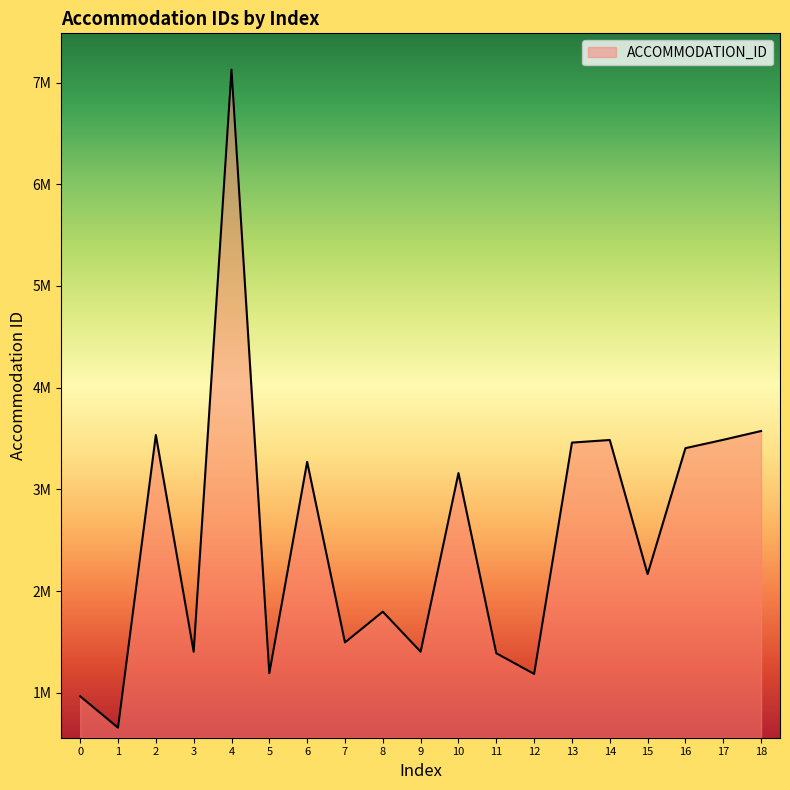

Is this an area chart (filled region under the line)?

Yes